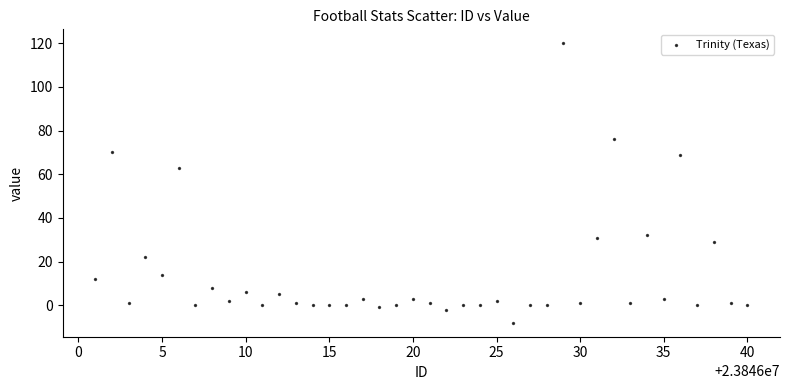

What Y value in the scatter plot is closest to 56?

63